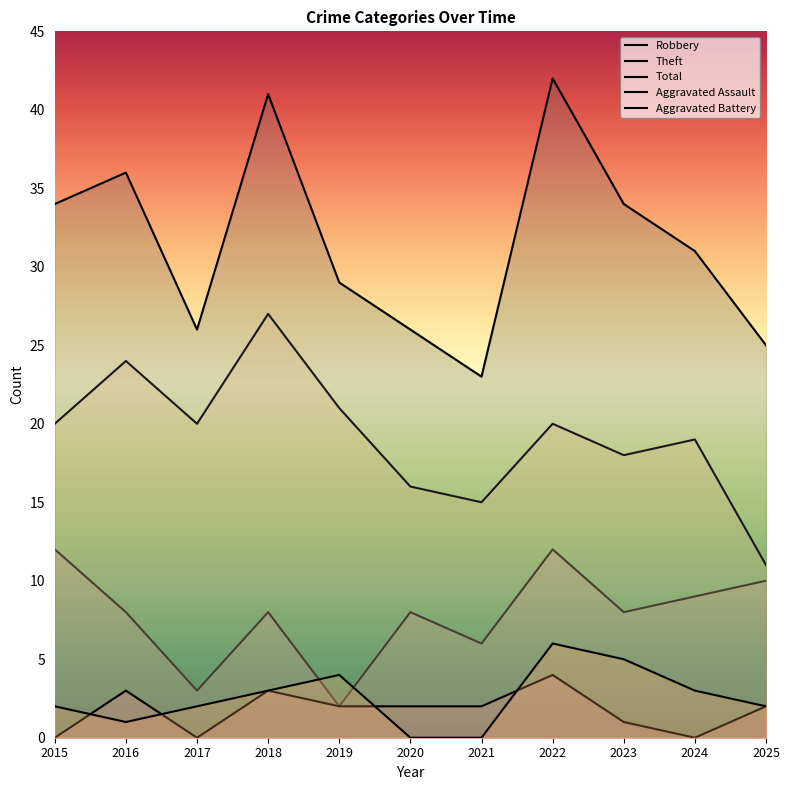

What is the difference between the highest and lowest values at 2025?

23